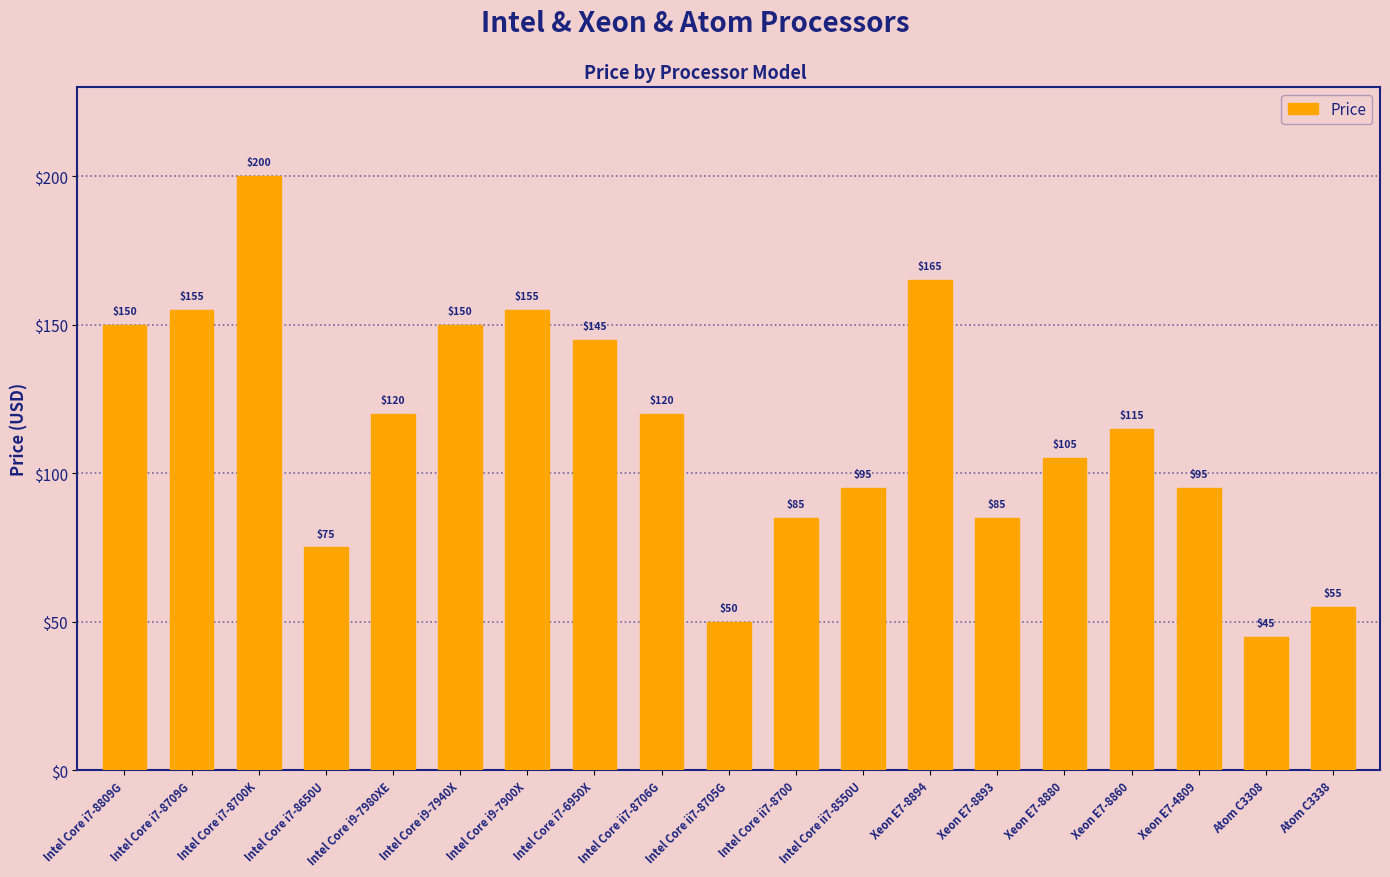

How many series are shown in this chart?

1